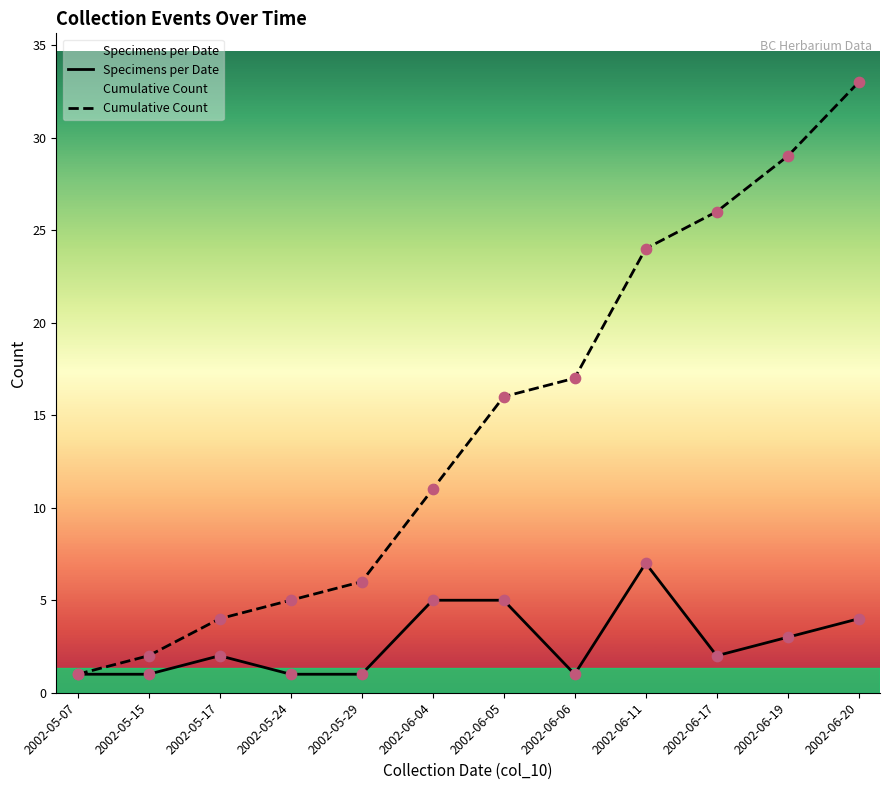

Which series contains the lowest Y value?

Specimens per Date